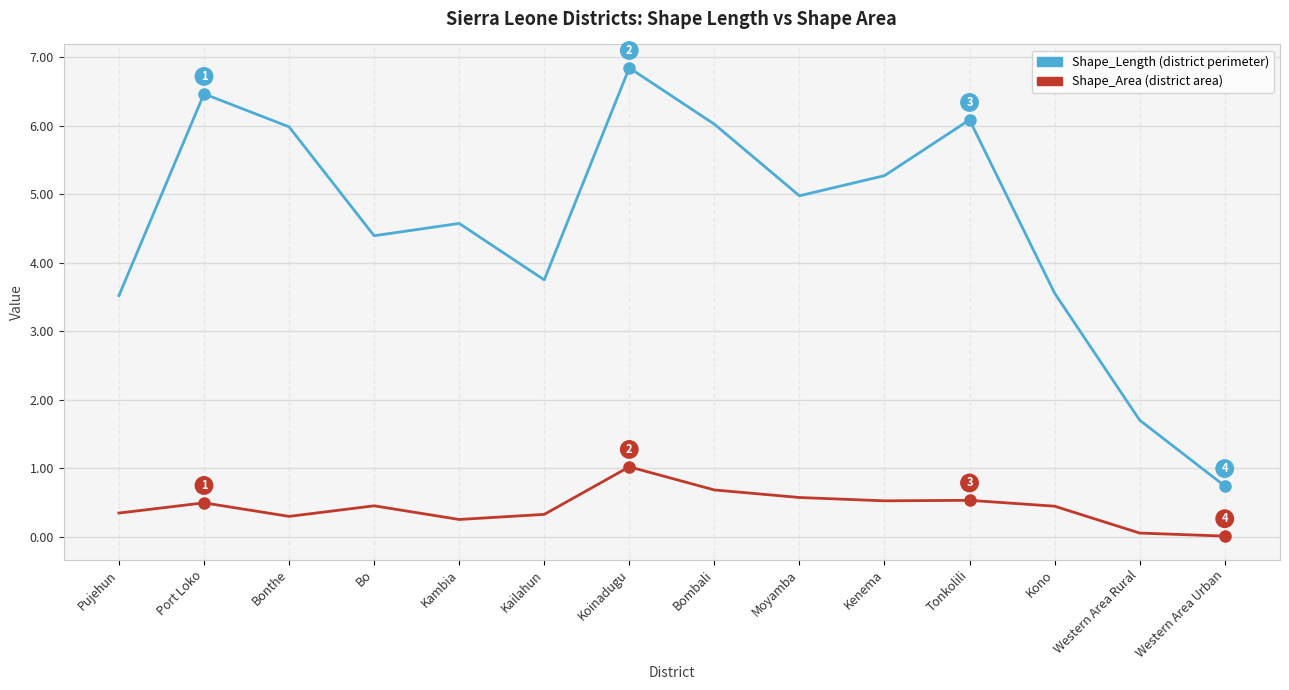

What is the total value across all series at Port Loko?

7.0